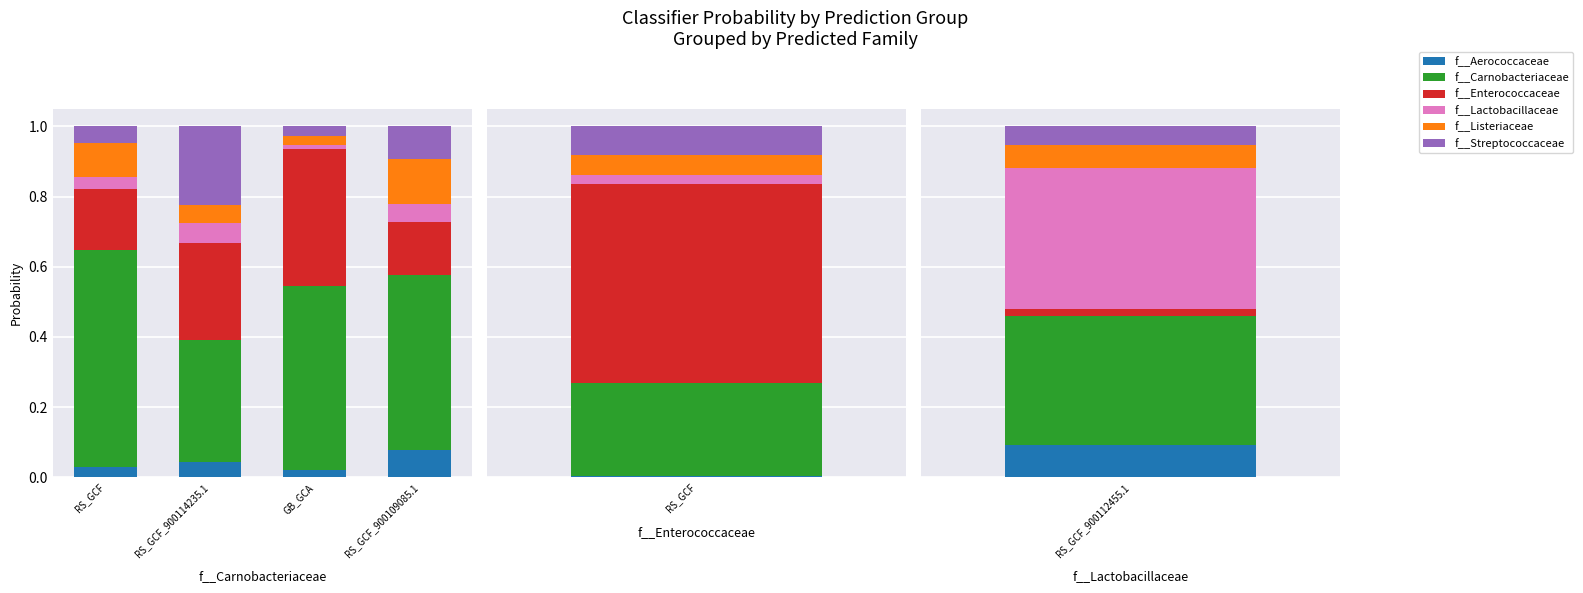

At which label does f__Carnobacteriaceae reach its peak?

RS_GCF